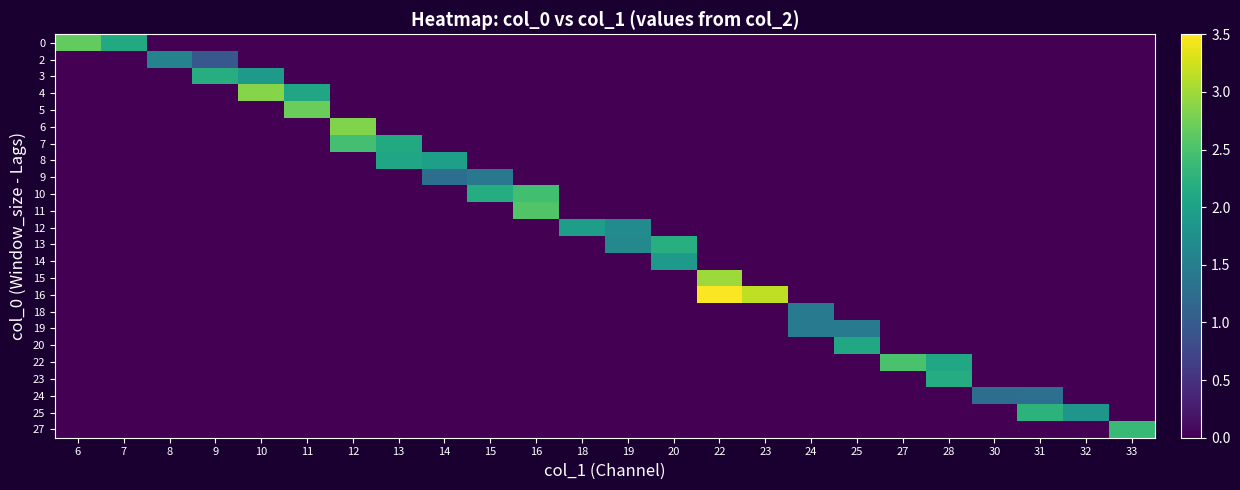

What is the total value across all series at 28?

4.3